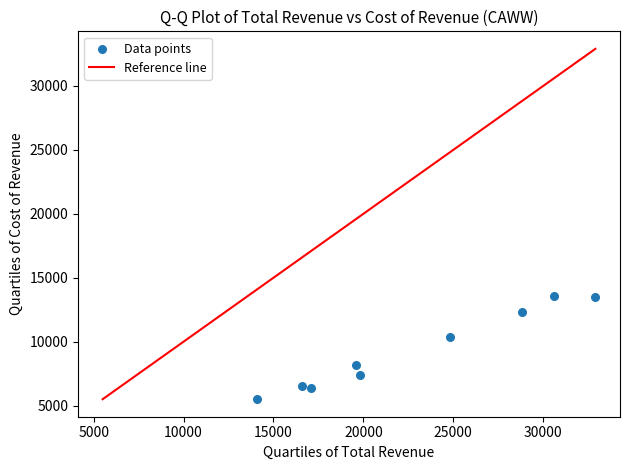

What Y value in the scatter plot is closest to 9550?

10400